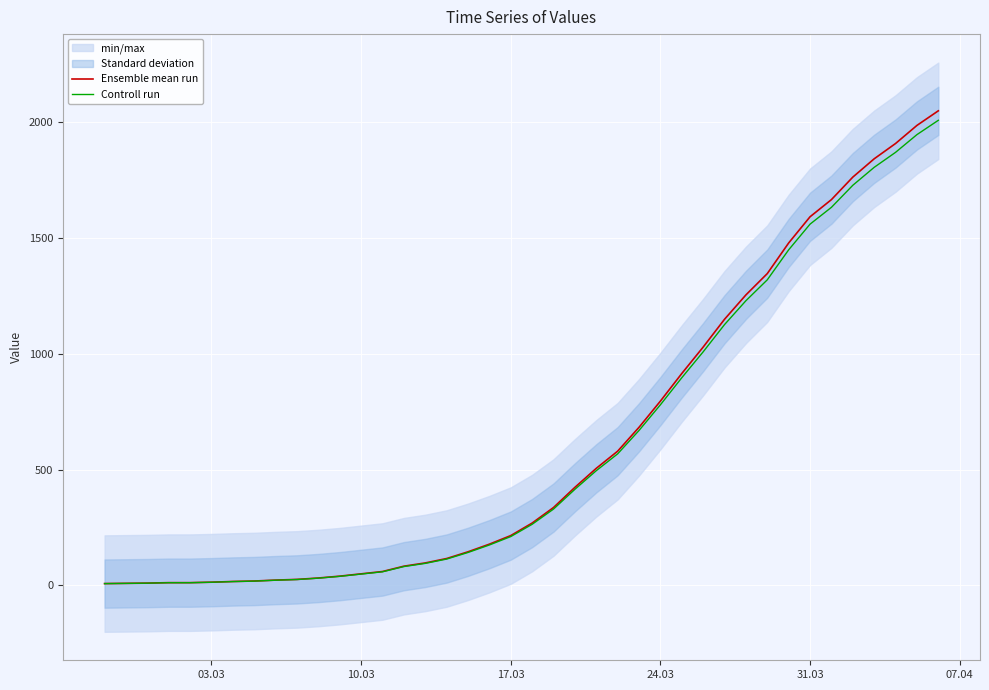

How many lines are shown in the chart?

2